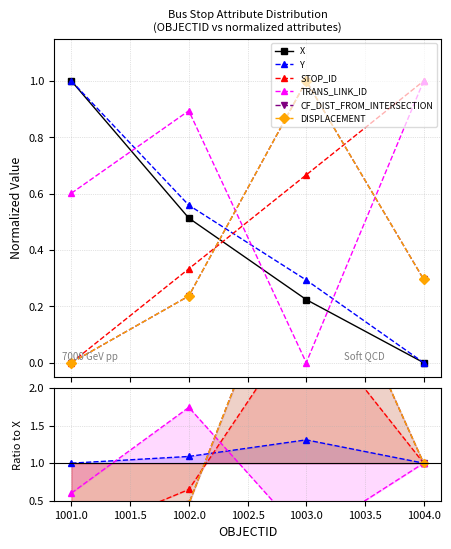

Is the value of X at 1002.0 greater than the value of DISPLACEMENT at 1002.0?

Yes